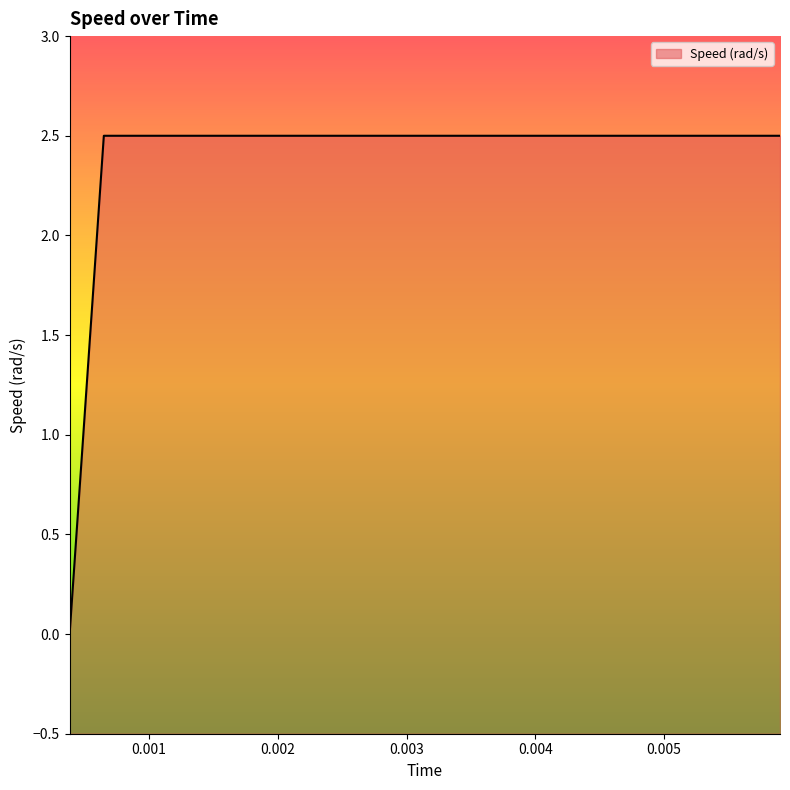

What is the difference between the maximum and minimum values?

2.5